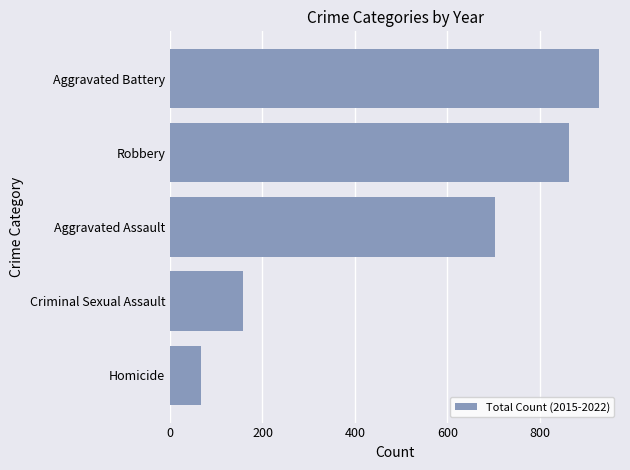

What is the sum of all values?

2717